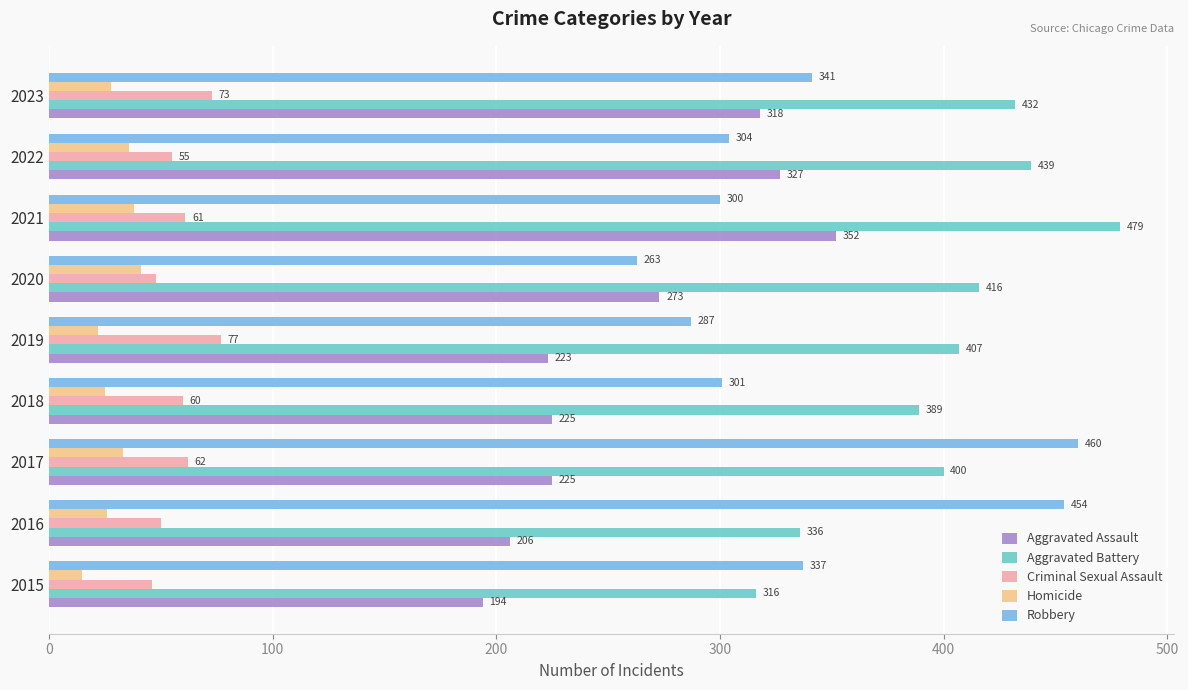

What is the maximum value for Robbery?

460